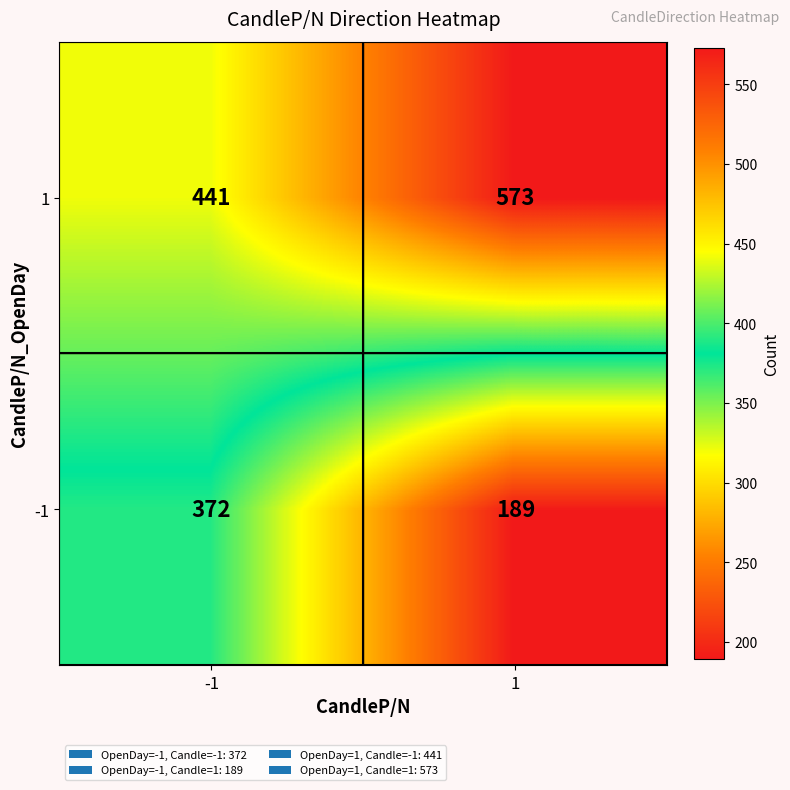

Which series has the largest total across all categories?

1